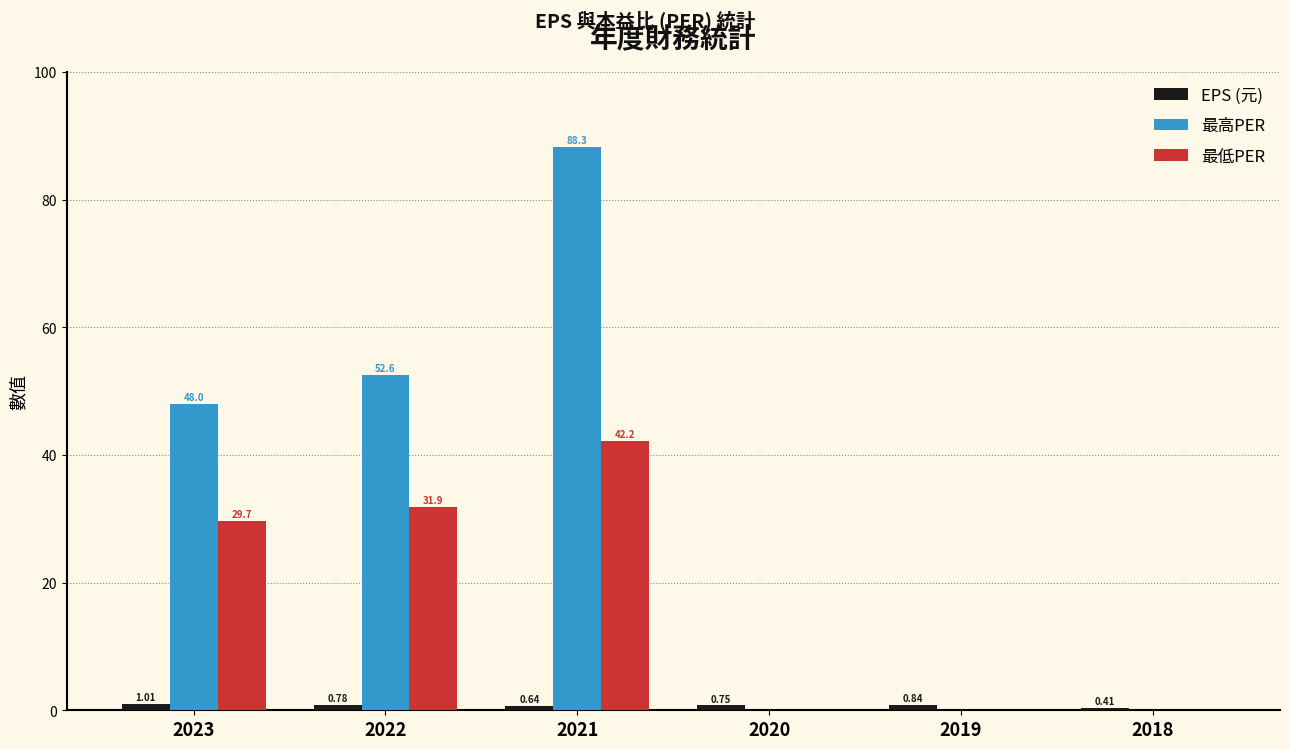

Which series changed the most between 2019 and 2018?

EPS (元)